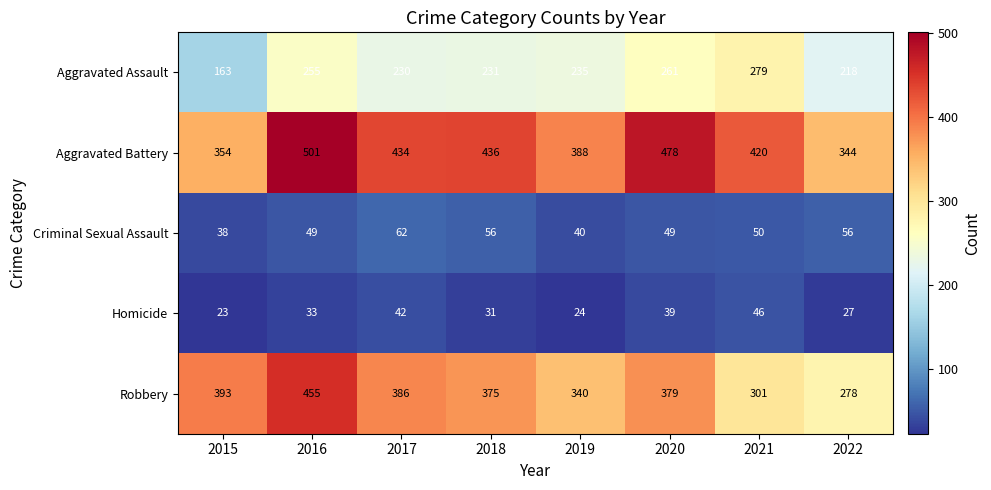

Which label corresponds to the smallest value in the chart?

2015